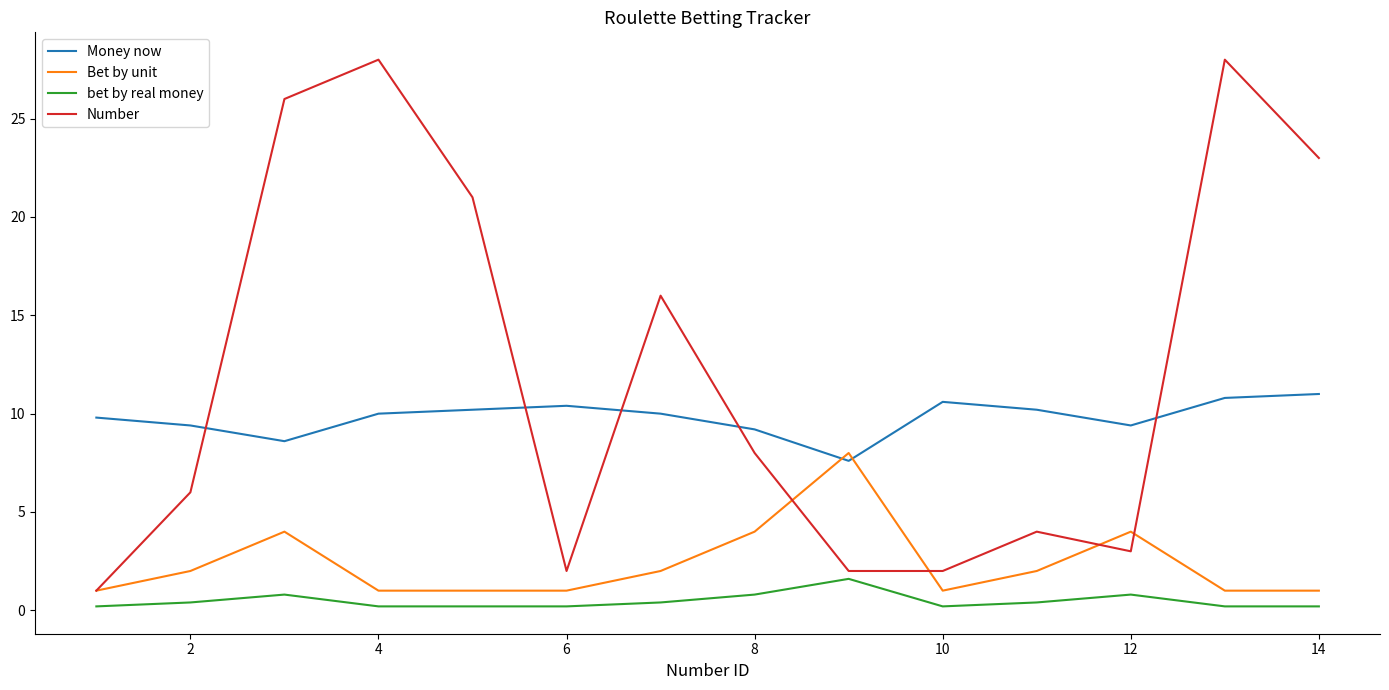

Reading right to left, list all the values displayed in this chart.

Money now: 11.0	10.8	9.4	10.2	10.6	7.6	9.2	10.0	10.4	10.2	10.0	8.6	9.4	9.8
Bet by unit: 1.0	1.0	4.0	2.0	1.0	8.0	4.0	2.0	1.0	1.0	1.0	4.0	2.0	1.0
bet by real money: 0.2	0.2	0.8	0.4	0.2	1.6	0.8	0.4	0.2	0.2	0.2	0.8	0.4	0.2
Number: 23.0	28.0	3.0	4.0	2.0	2.0	8.0	16.0	2.0	21.0	28.0	26.0	6.0	1.0